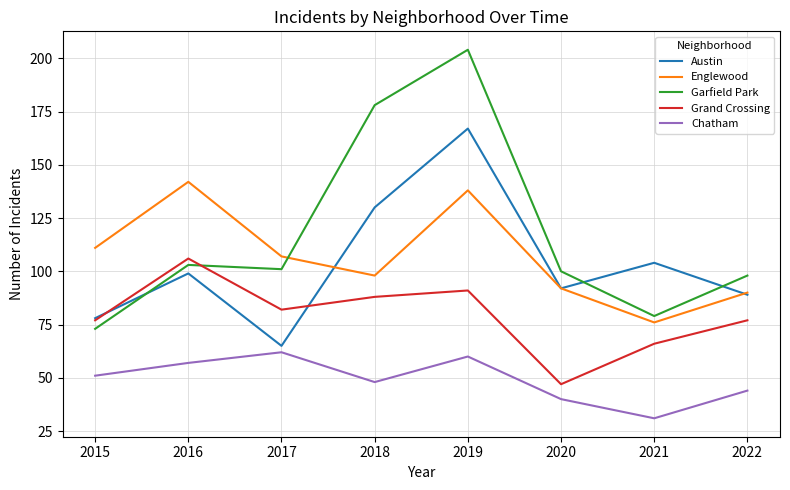

Reading right to left, what are all the values shown in this chart?

Austin: 89	104	92	167	130	65	99	78
Englewood: 90	76	92	138	98	107	142	111
Garfield Park: 98	79	100	204	178	101	103	73
Grand Crossing: 77	66	47	91	88	82	106	77
Chatham: 44	31	40	60	48	62	57	51